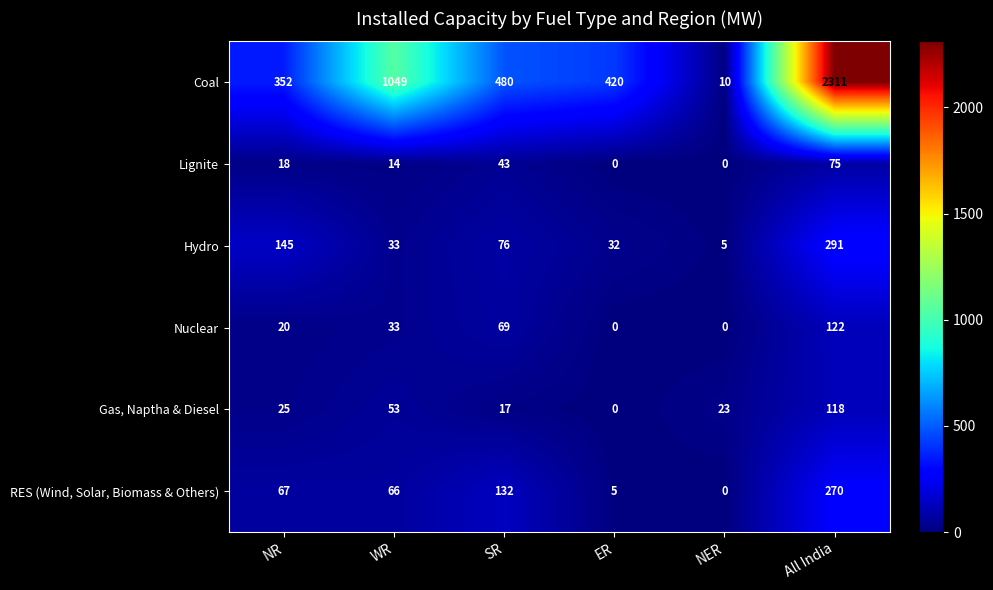

Which series has the widest spread of values?

Coal